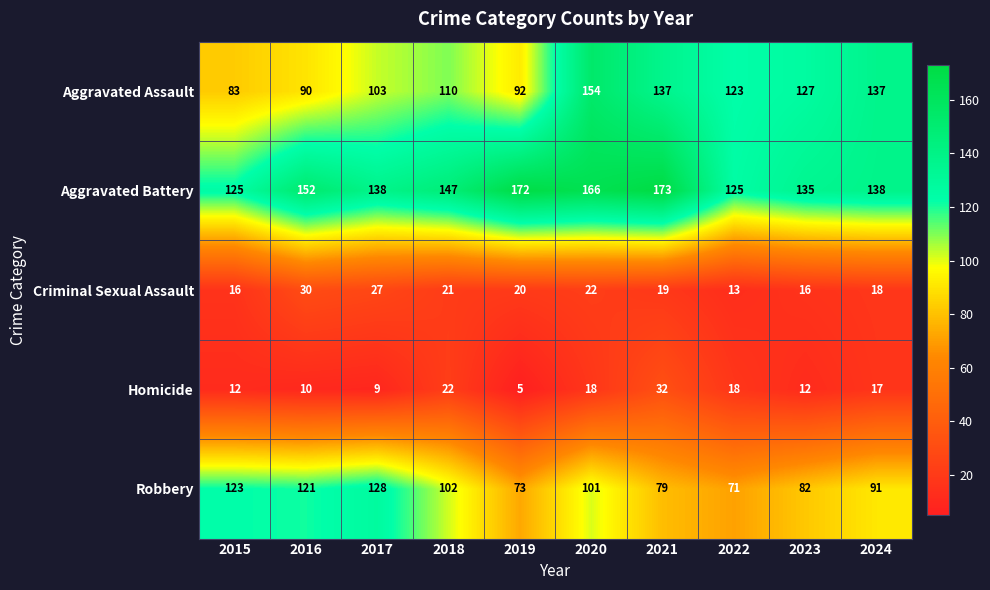

Rank the series at 2017 from highest to lowest value.

Aggravated Battery, Robbery, Aggravated Assault, Criminal Sexual Assault, Homicide